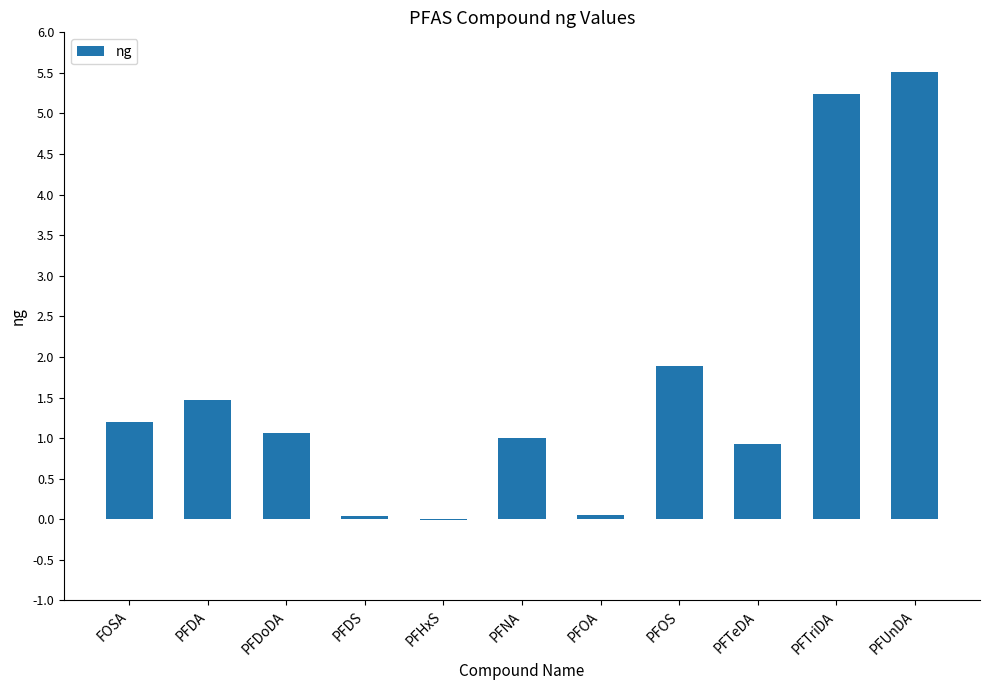

What is the sum of all values?

18.4